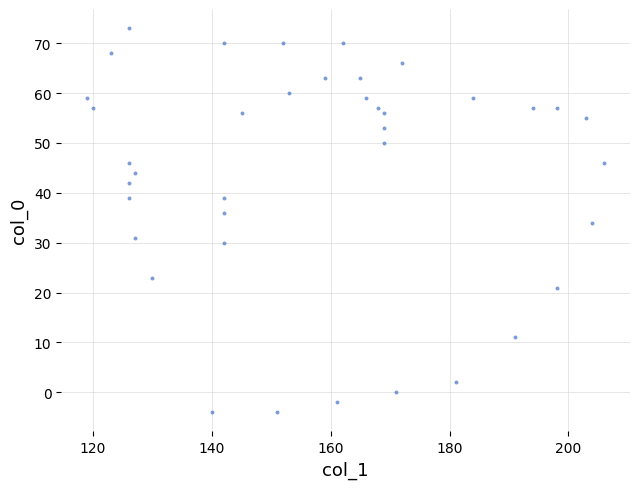

What is the range of X values (max minus min)?

87